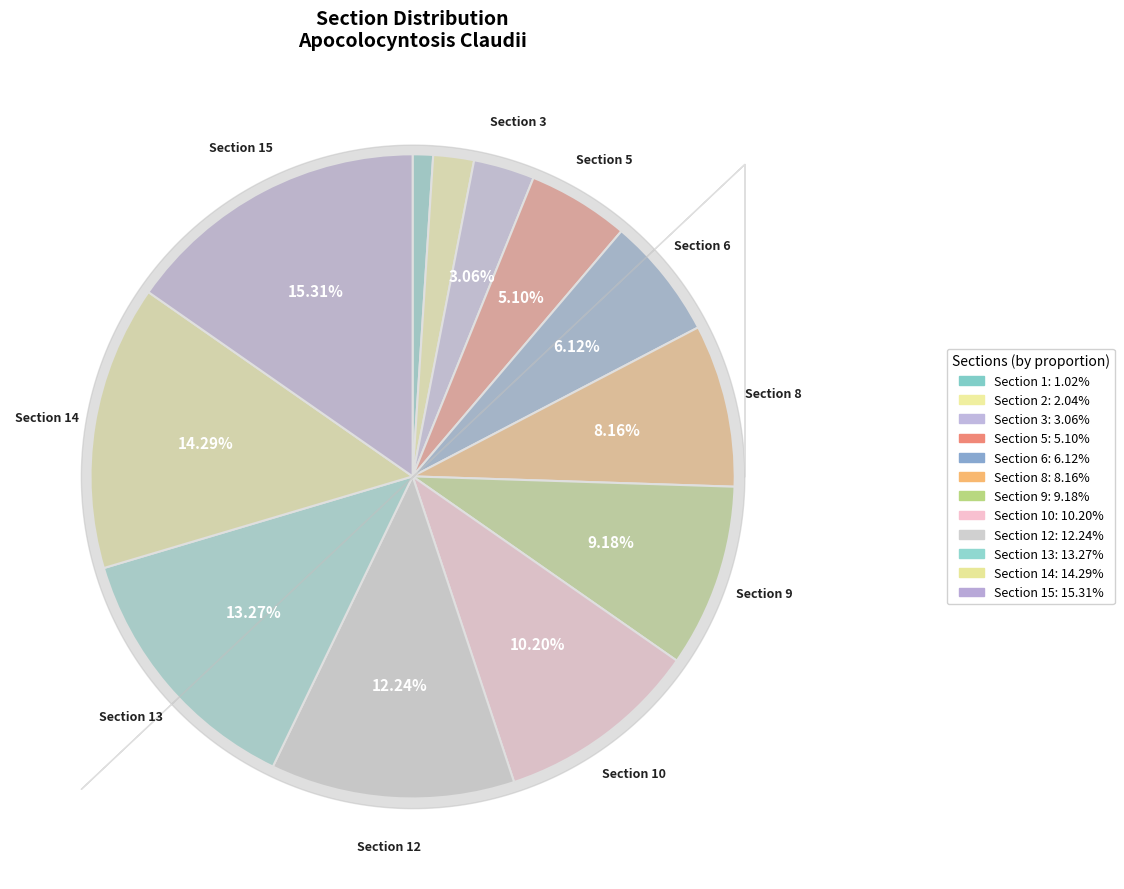

Which slice is the smallest?

1